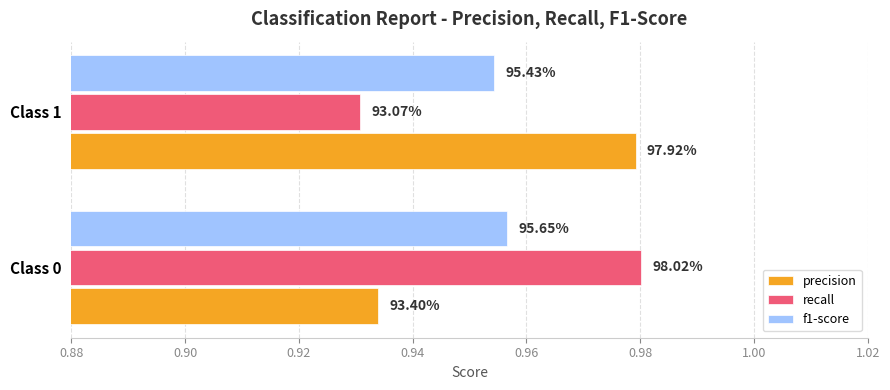

What are all the series names shown in the legend?

precision, recall, f1-score